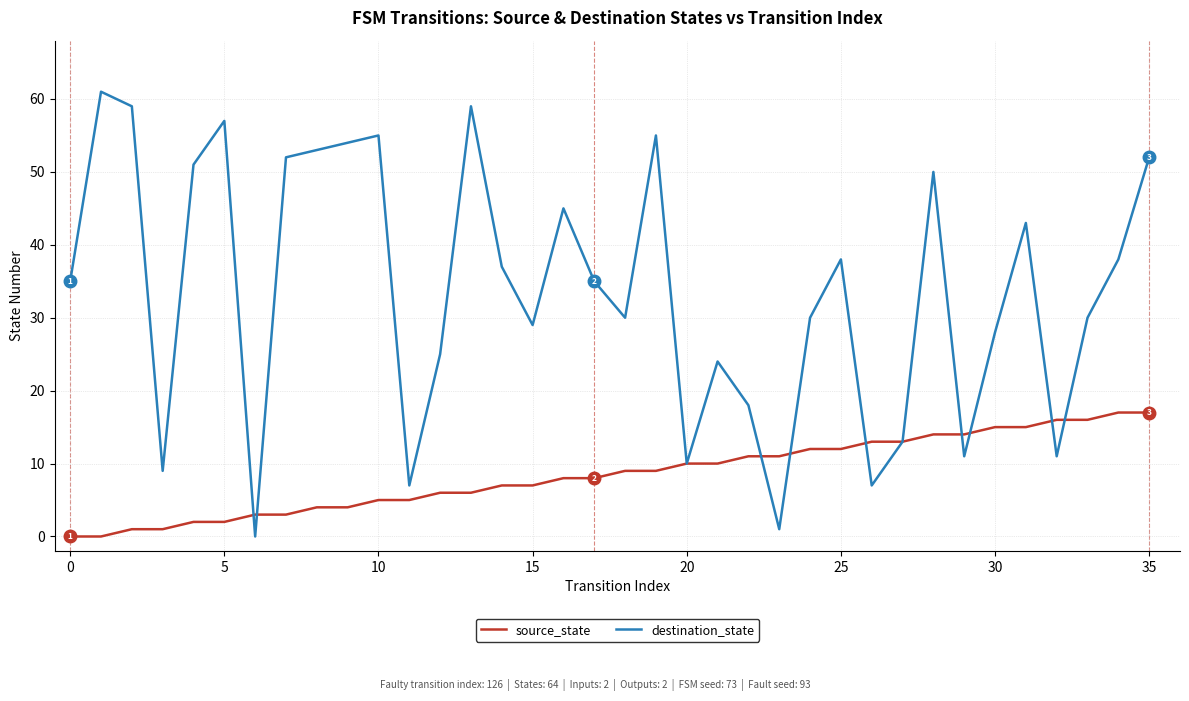

Which series has the widest spread of values?

destination_state